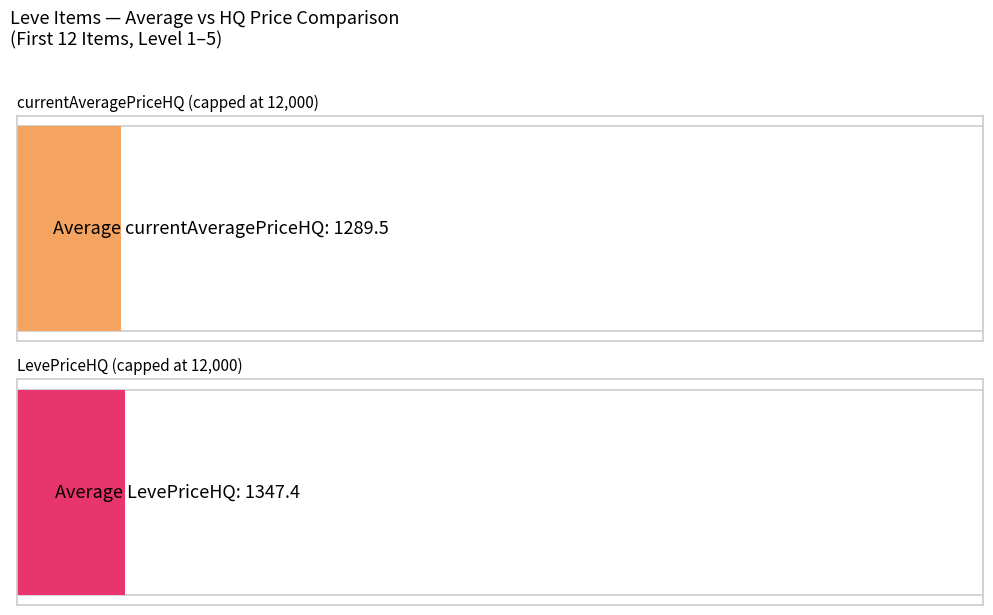

Which series has the widest spread of values?

LevePriceHQ